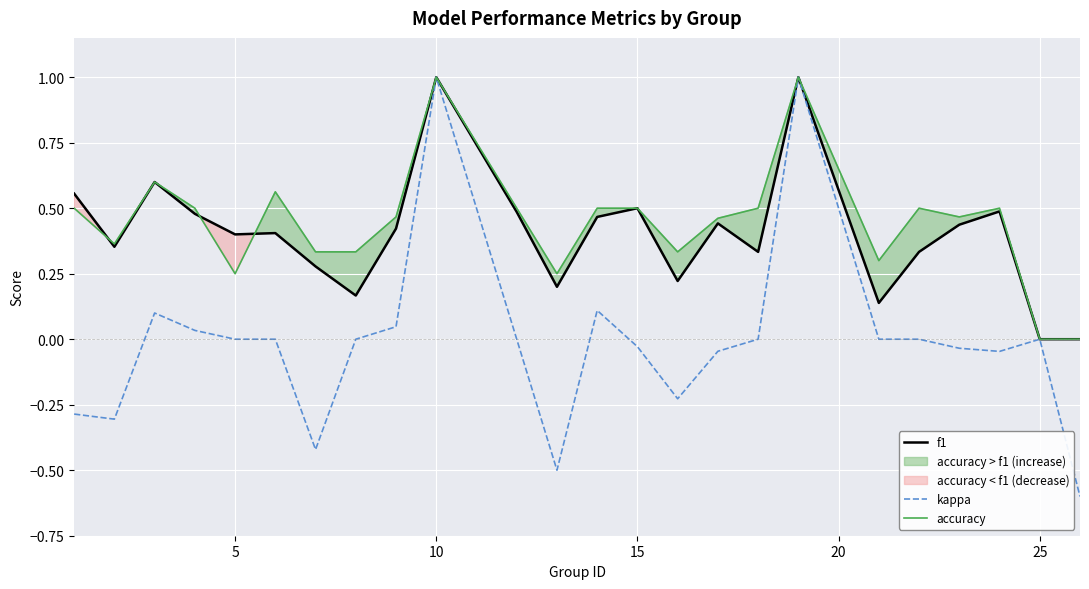

The kappa series shows 1.0 at 10. True or false?

True